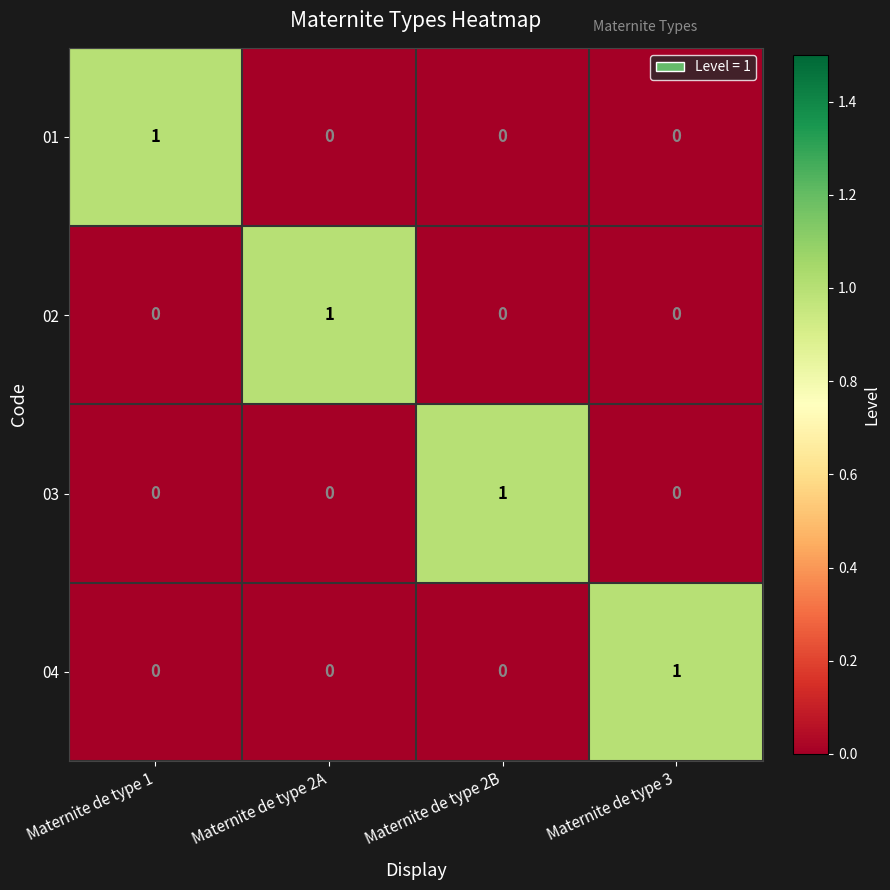

Which category has the highest value in the 02 series?

Maternite de type 2A